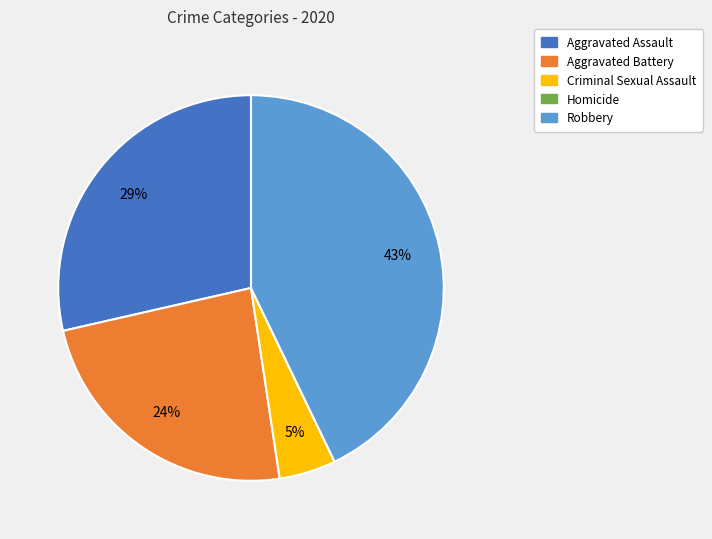

Is there any slice that represents more than half of the pie?

No